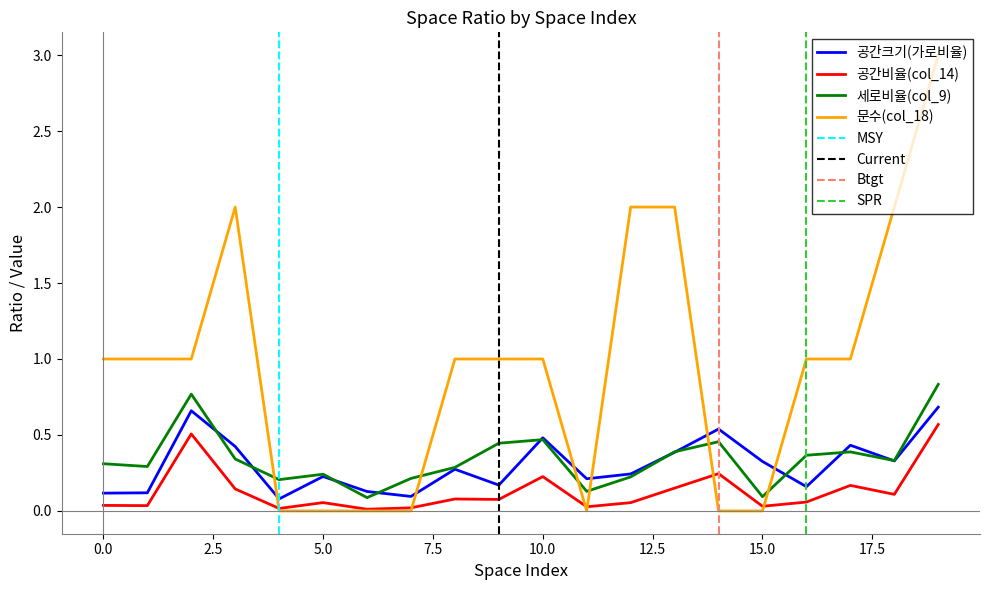

Is it true that 문수(col_18) equals 1.5 at 1?

False